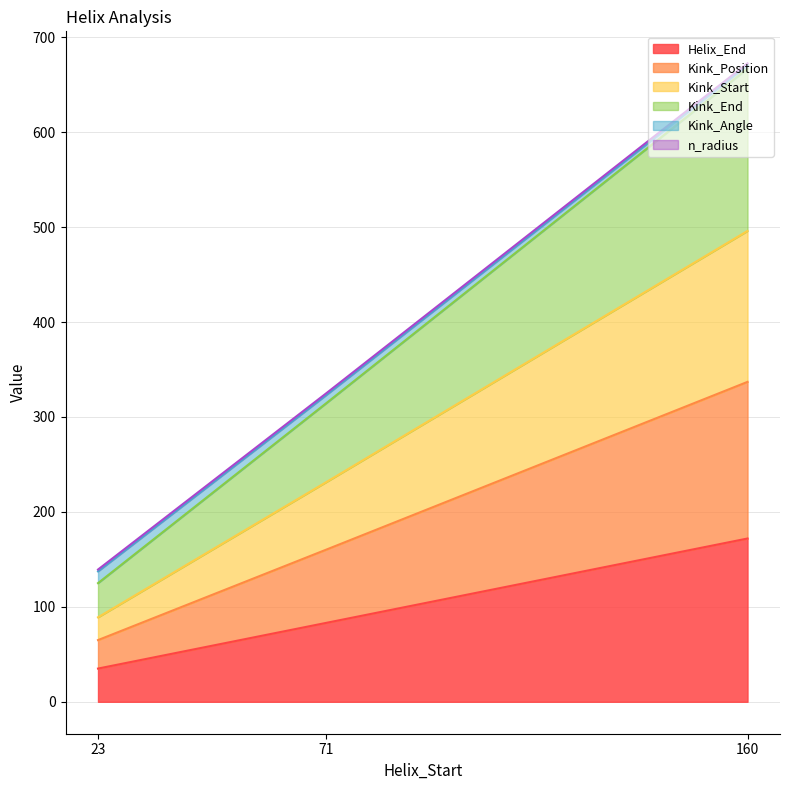

What is the value of the Kink_Start point at the 3rd from the left?

496.0